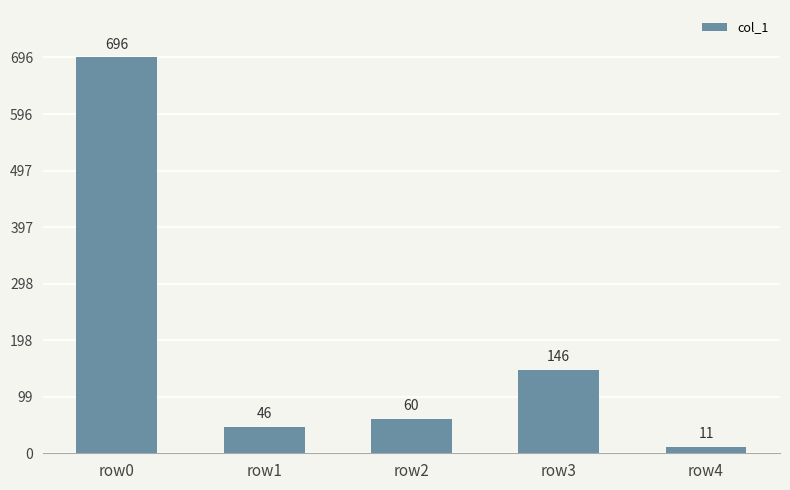

True or false: the data shows 60 at row2.

True